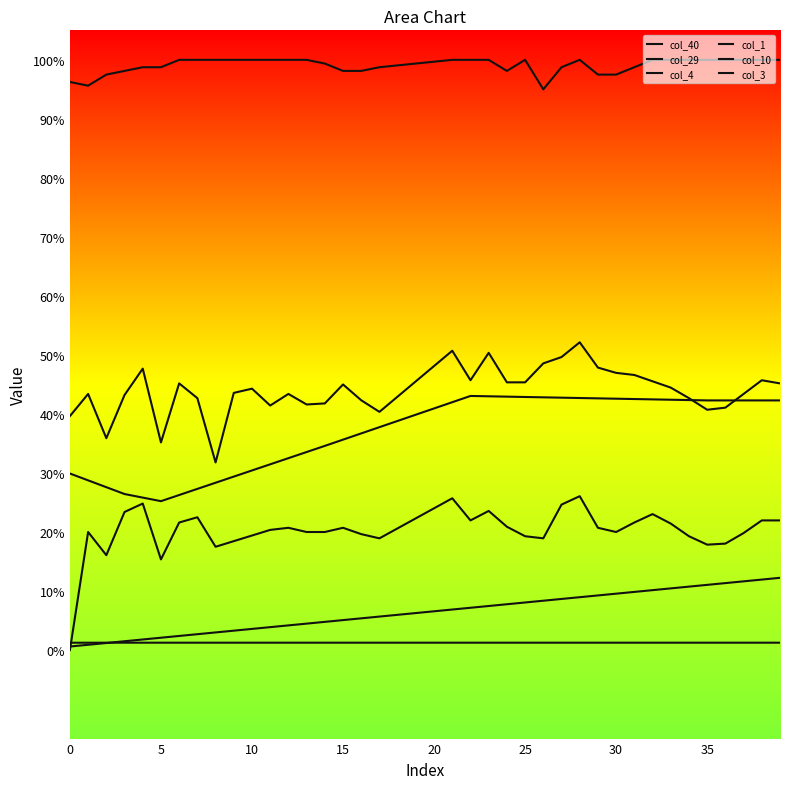

Where is col_29 nearest to the value 0?

5